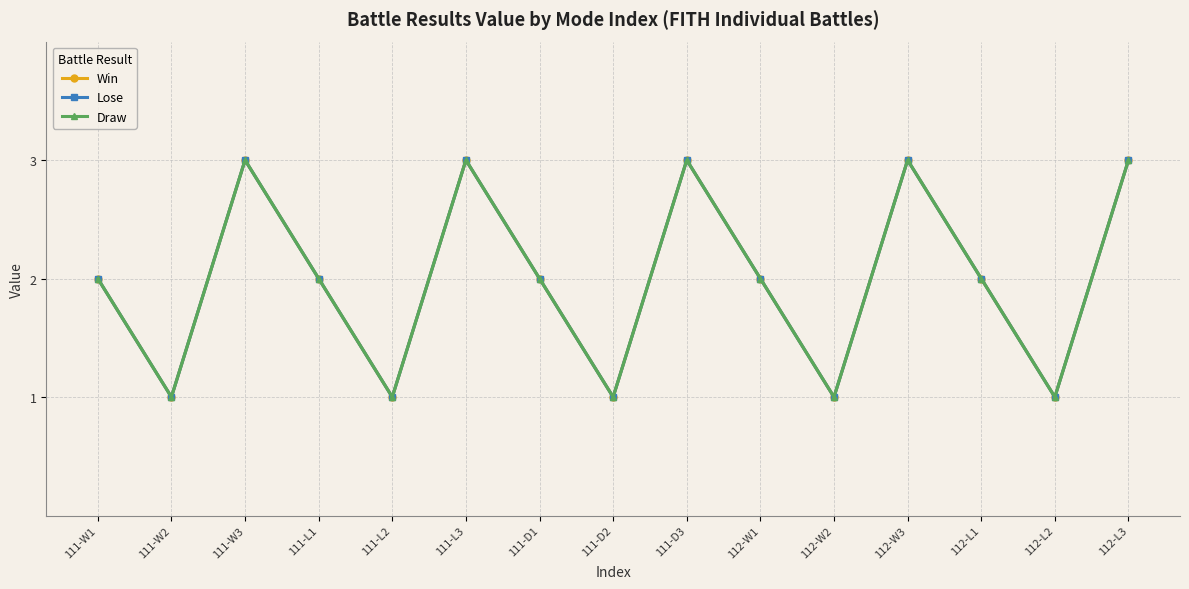

Does the chart have visible grid lines?

Yes